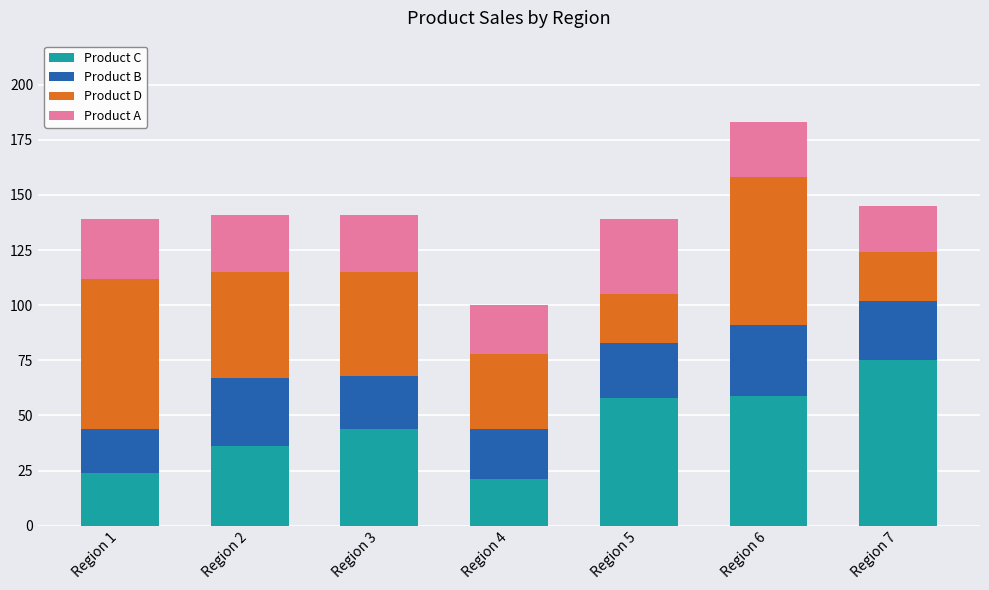

Where is Product C nearest to the value 48?

Region 3